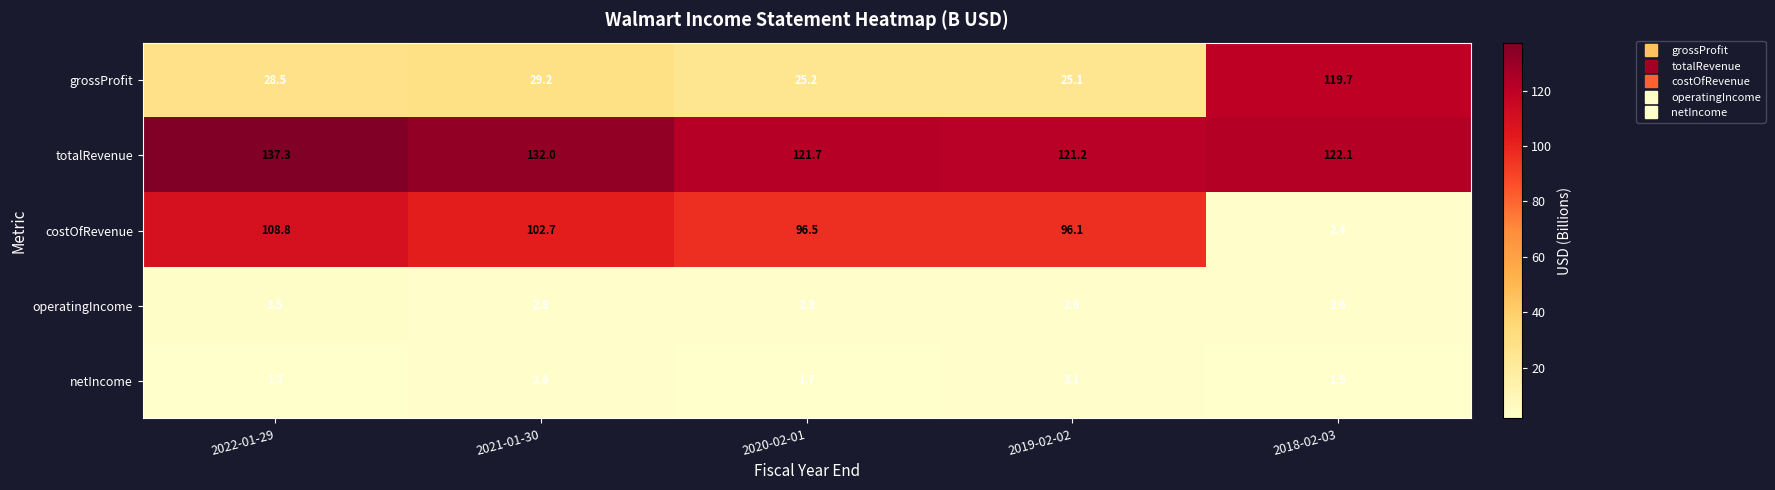

Between 2020-02-01 and 2018-02-03, which series saw the biggest shift?

grossProfit